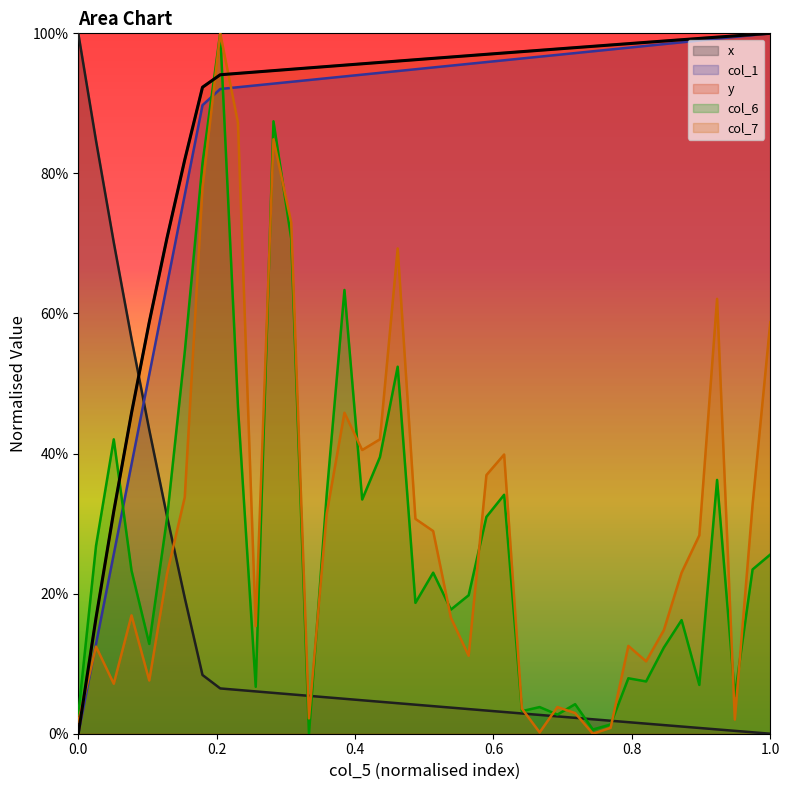

How many positive values does the x series have?

39